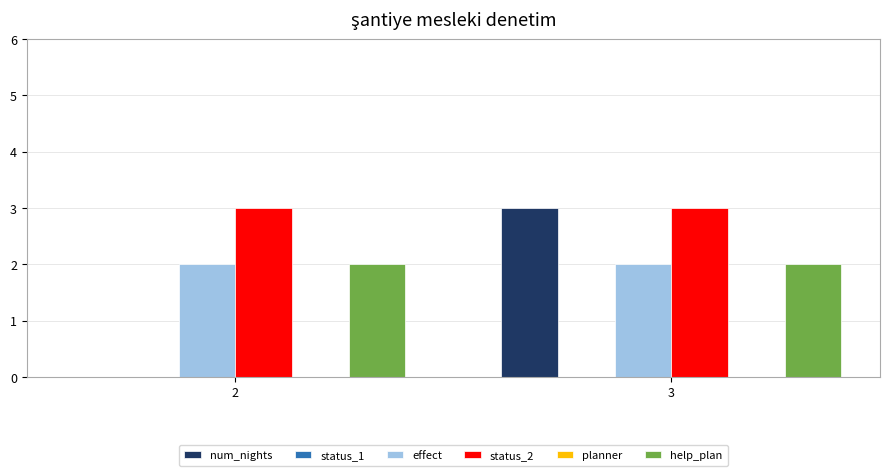

Count the number of categories in the chart.

2